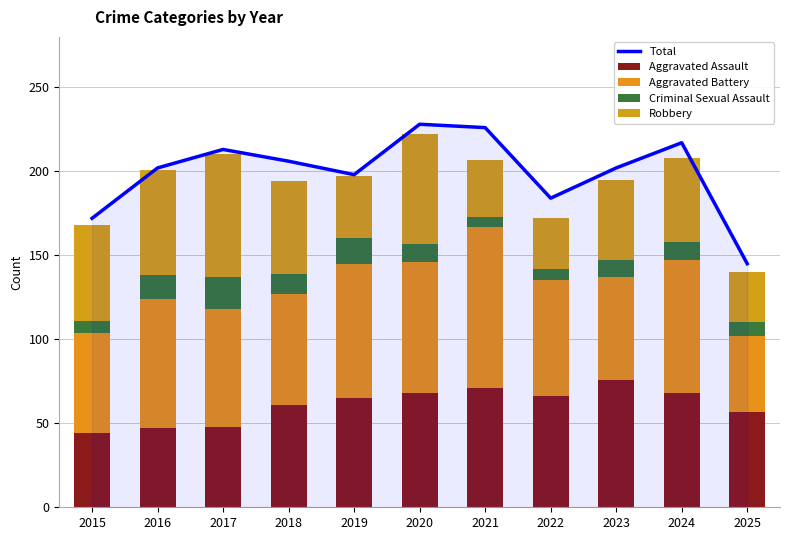

Where does the Aggravated Assault series first go above 65?

2020